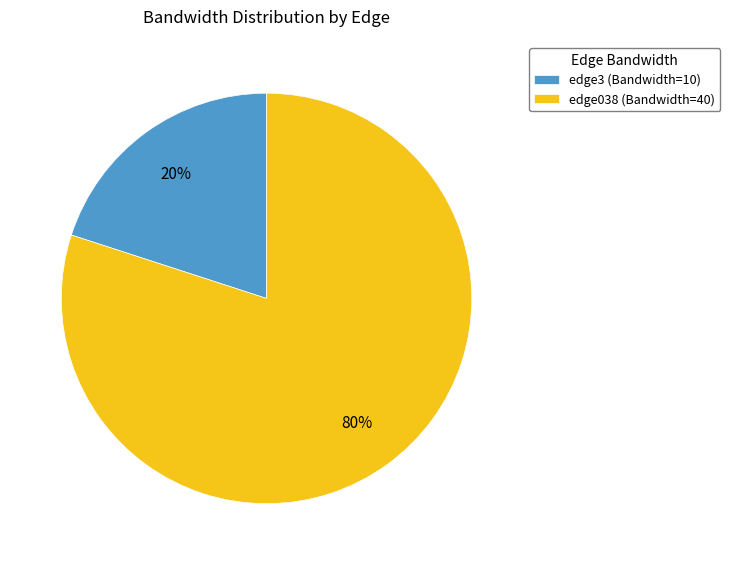

How many segments does this pie chart have?

2